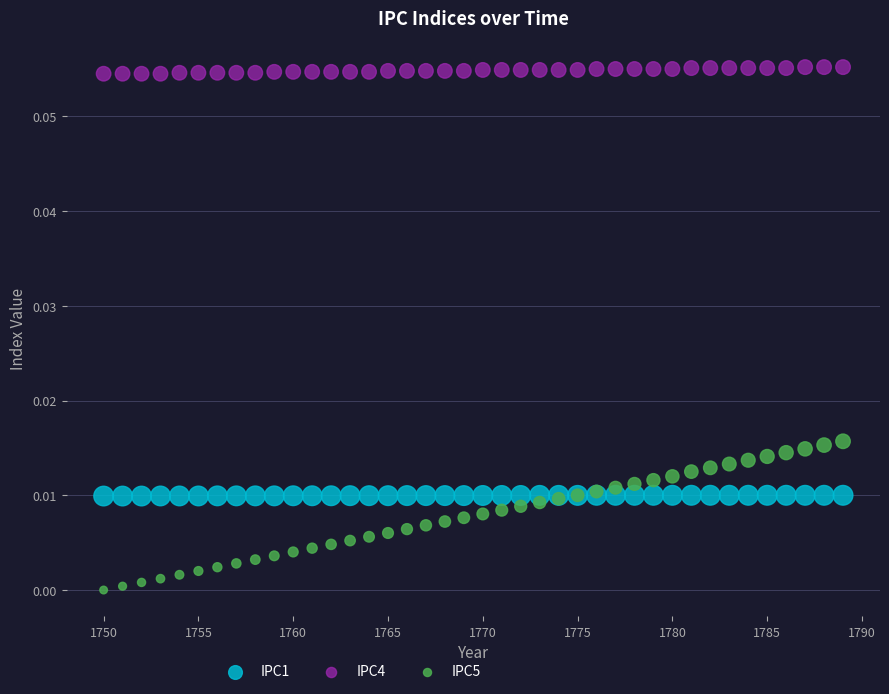

What are all the series names shown in the legend?

IPC1, IPC4, IPC5